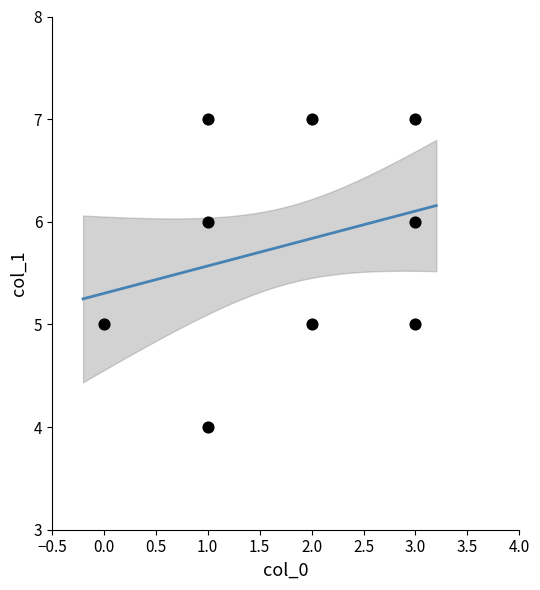

What is the average Y value?

6